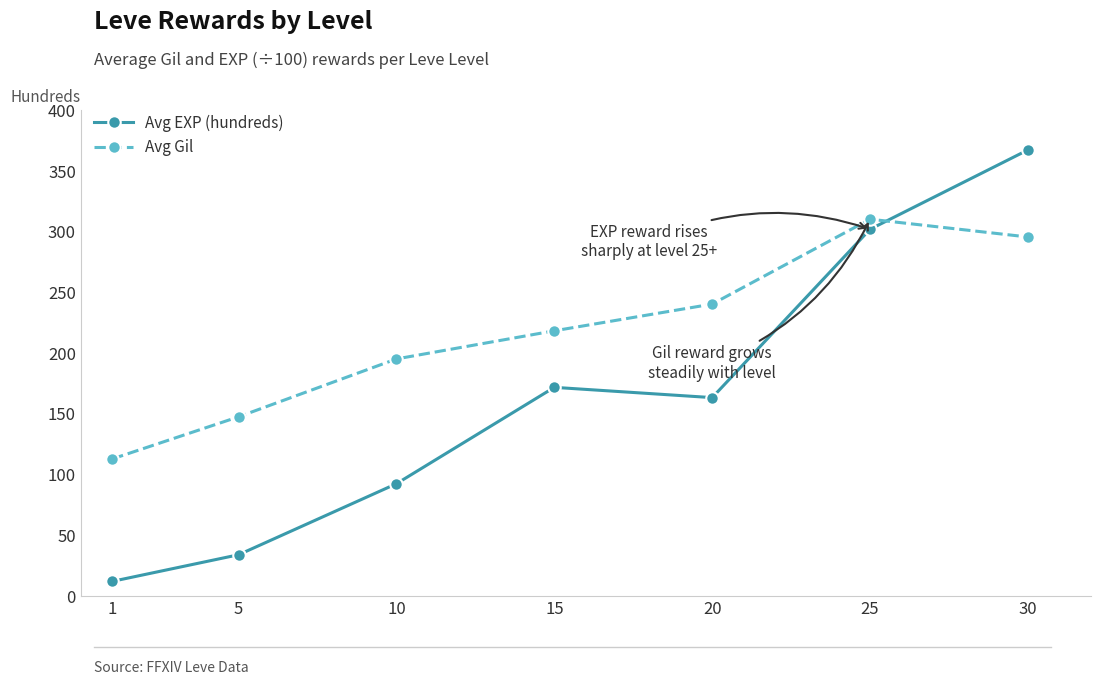

What is the value of the Avg Gil point at the 4th from the left?

218.5